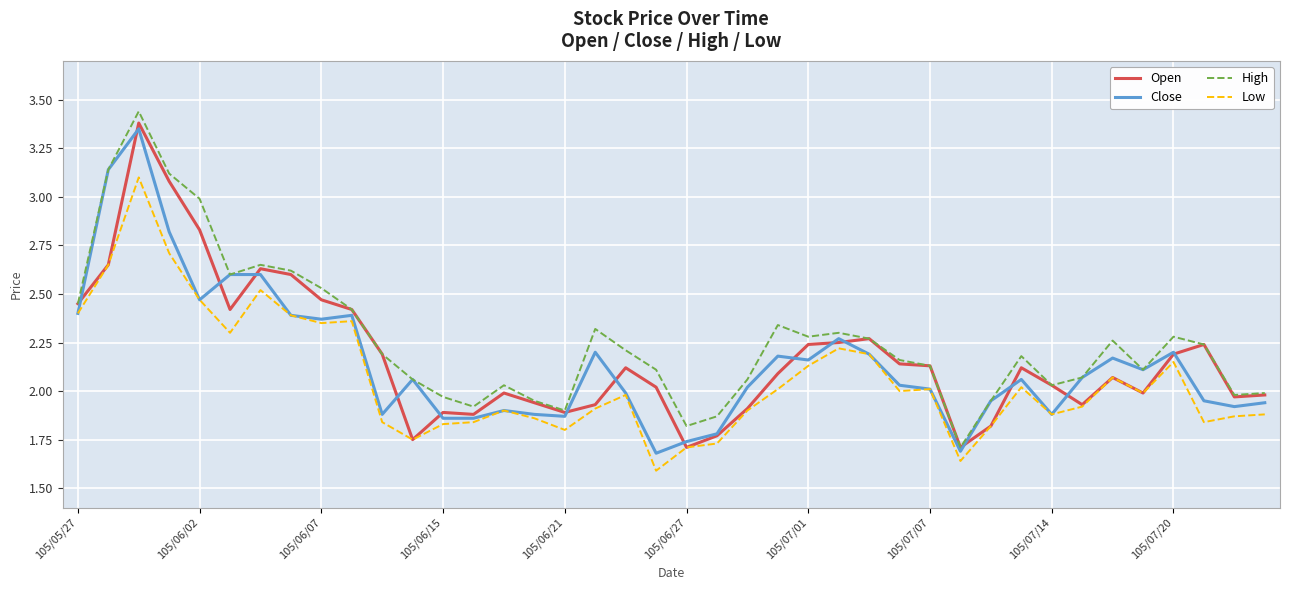

True or false: Close has more than 2 interior local peaks.

True